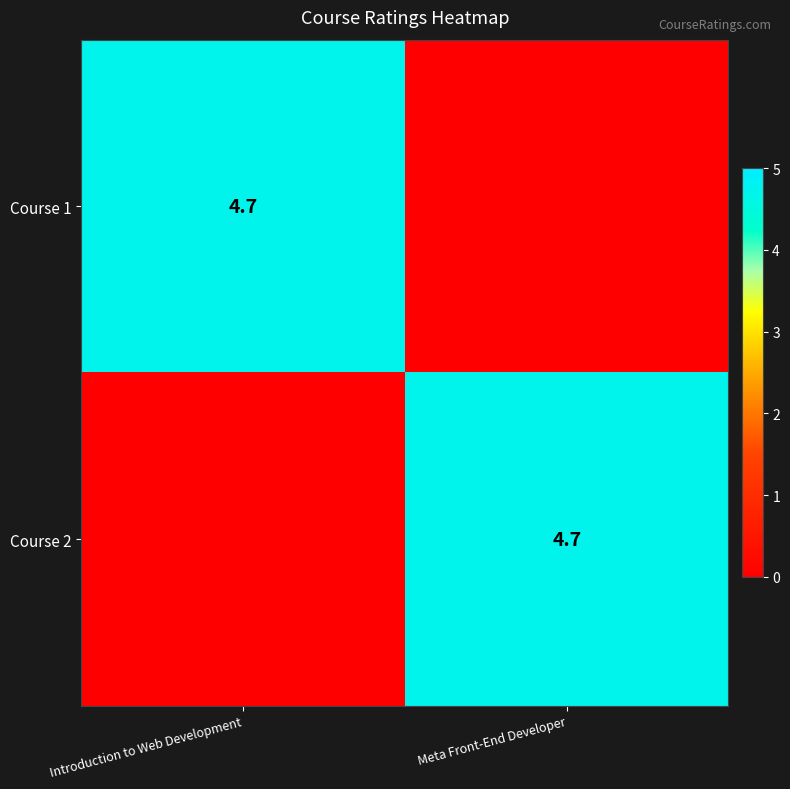

Is it true that Course 2 equals 4.7 at Meta Front-End Developer?

True